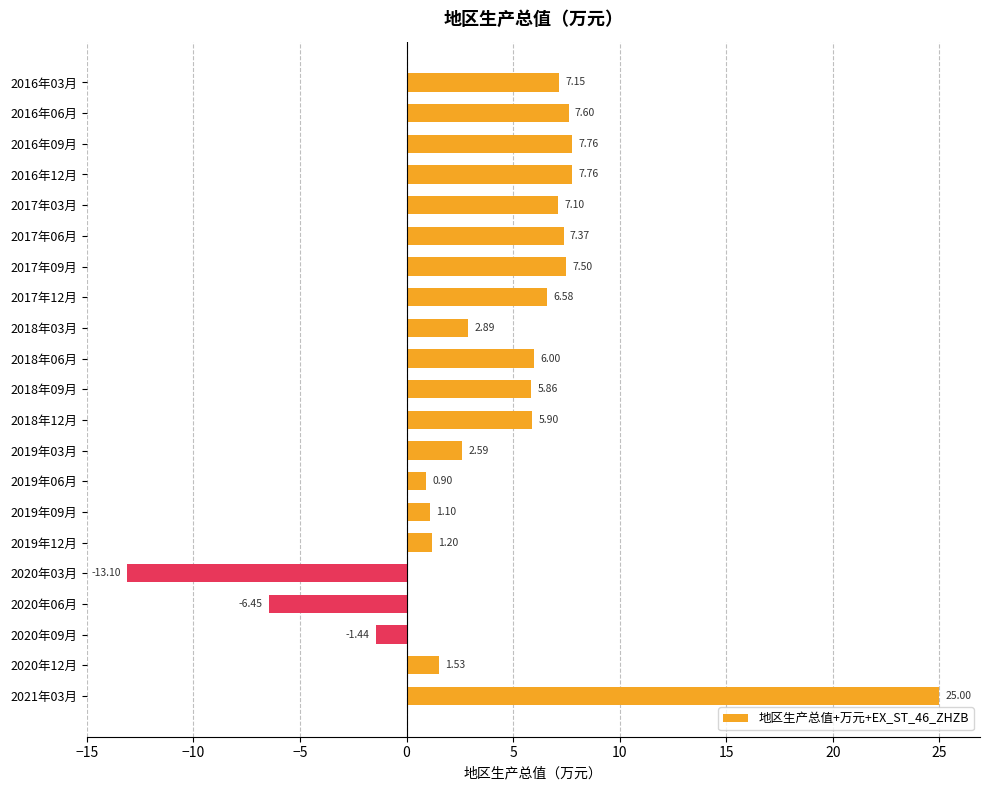

What is the smallest value displayed?

-13.1